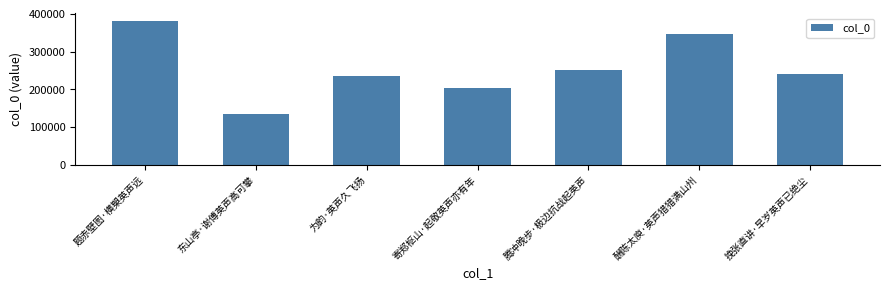

What is the difference between the maximum and second lowest values?

179512